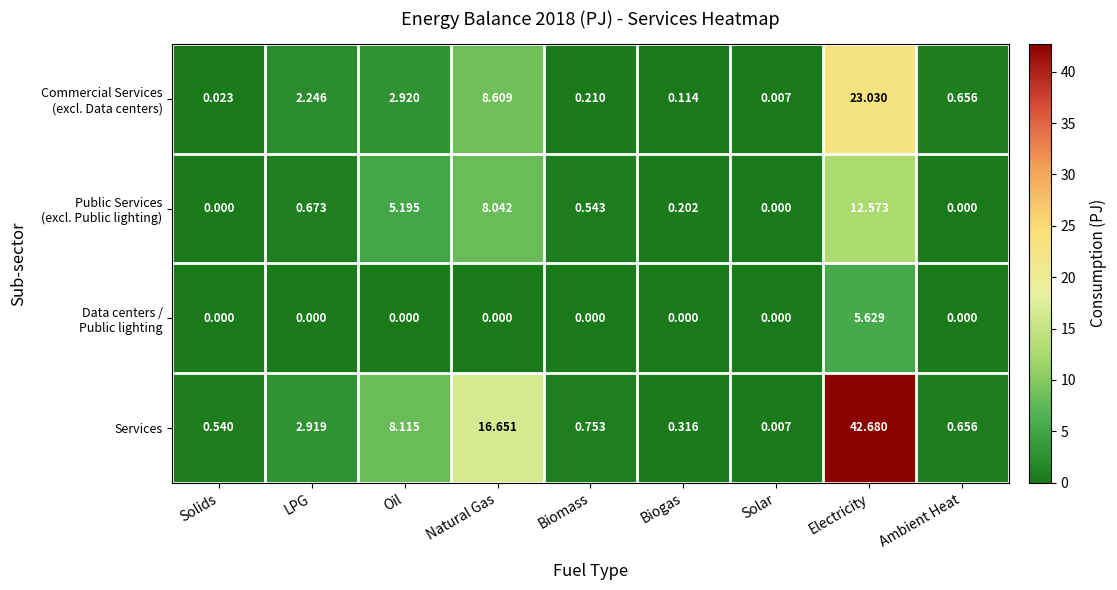

Count the number of categories in the chart.

9